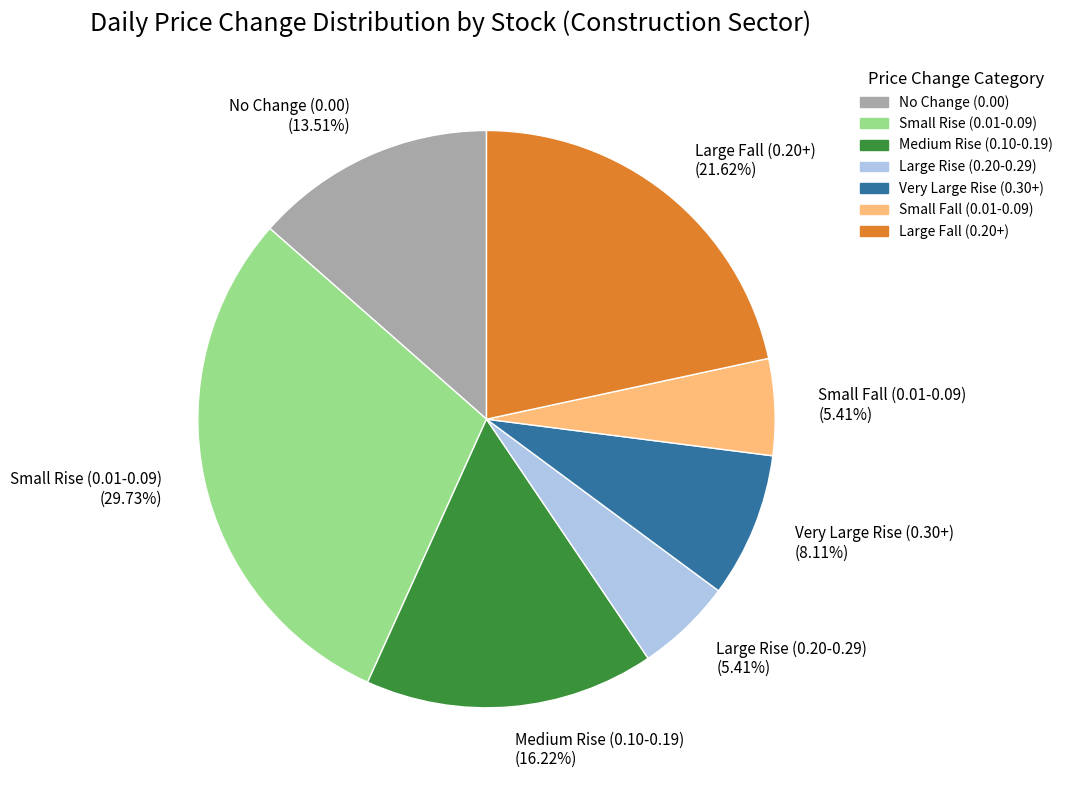

Is the sum of Small Fall (0.01-0.09) (5.41%) and No Change (0.00) (13.51%) greater than half?

No